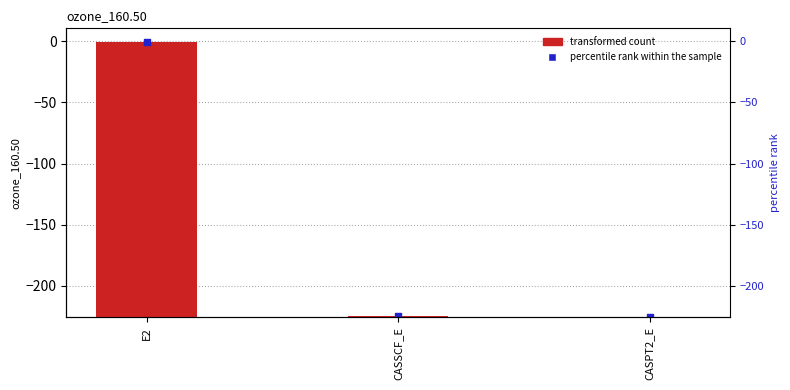

Which series has the largest Y range (max minus min)?

ozone_160.50